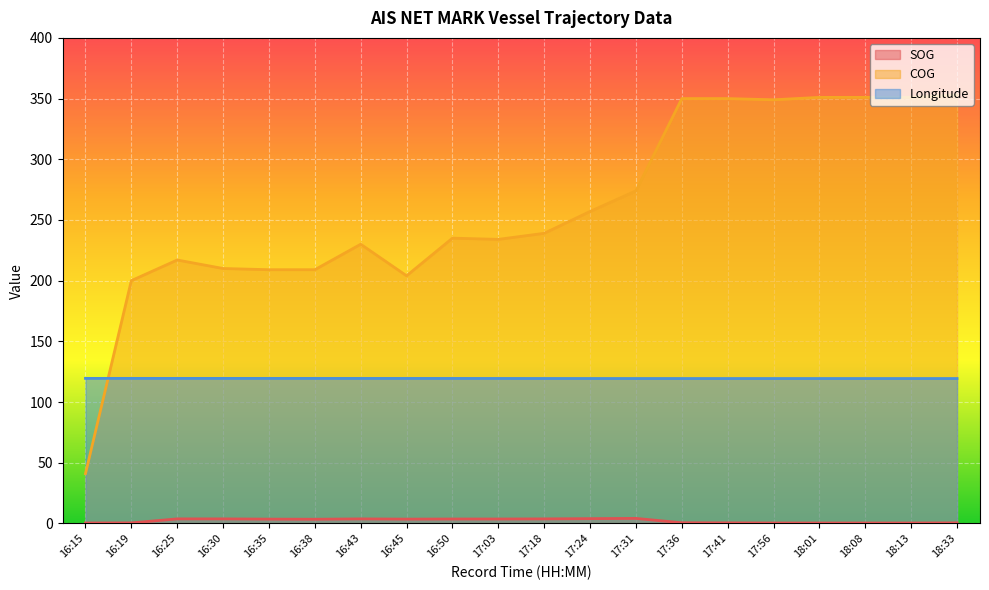

What is the sum of the Longitude values at 17:36 and 16:35?

238.8